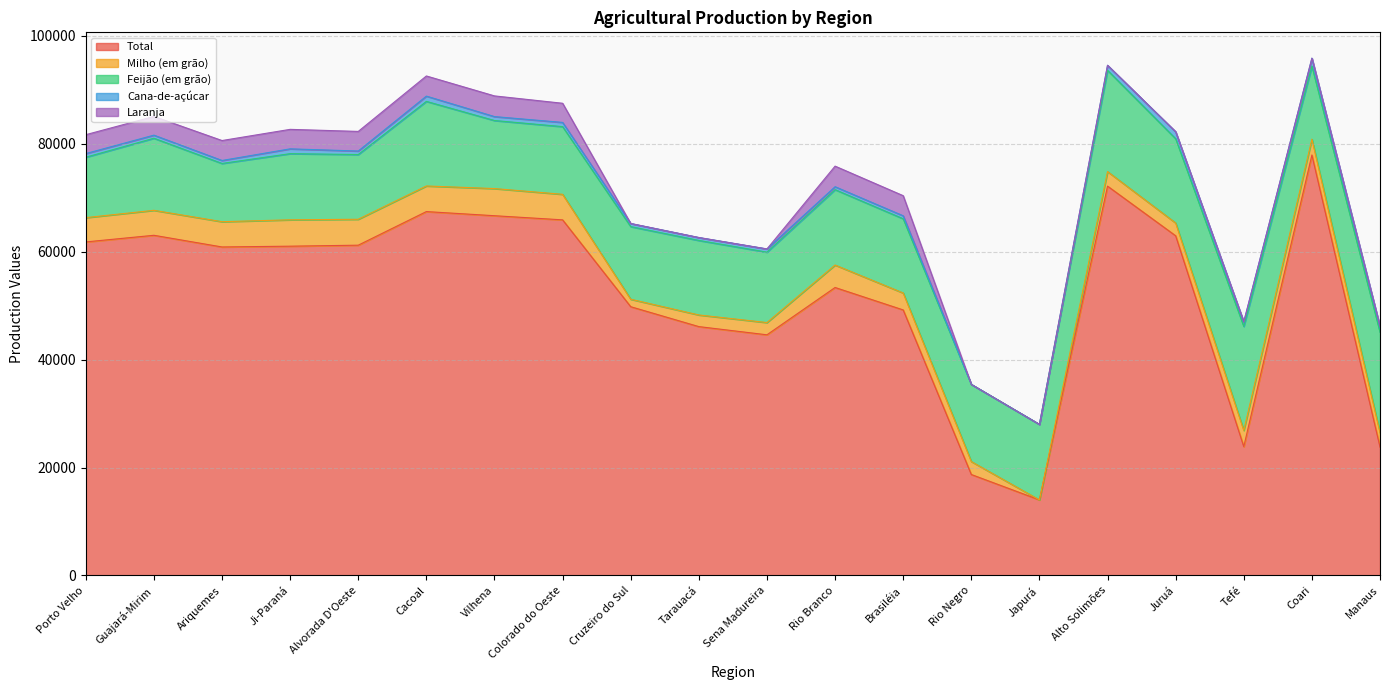

What is the total value across all series at Juruá?

82246